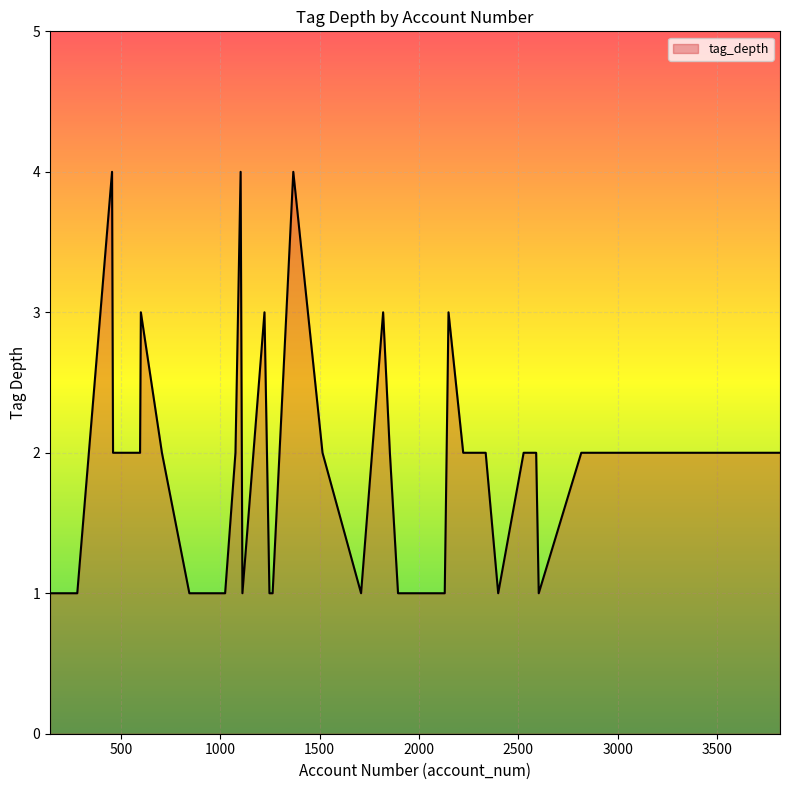

What is the greatest value displayed?

4